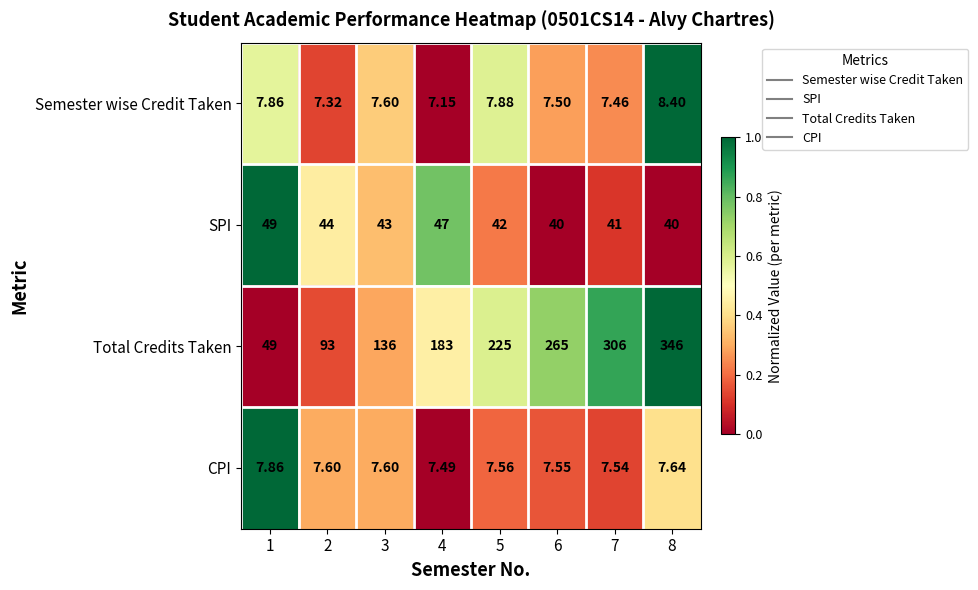

List the series in order of their peak value, lowest first.

CPI, Semester wise Credit Taken, SPI, Total Credits Taken